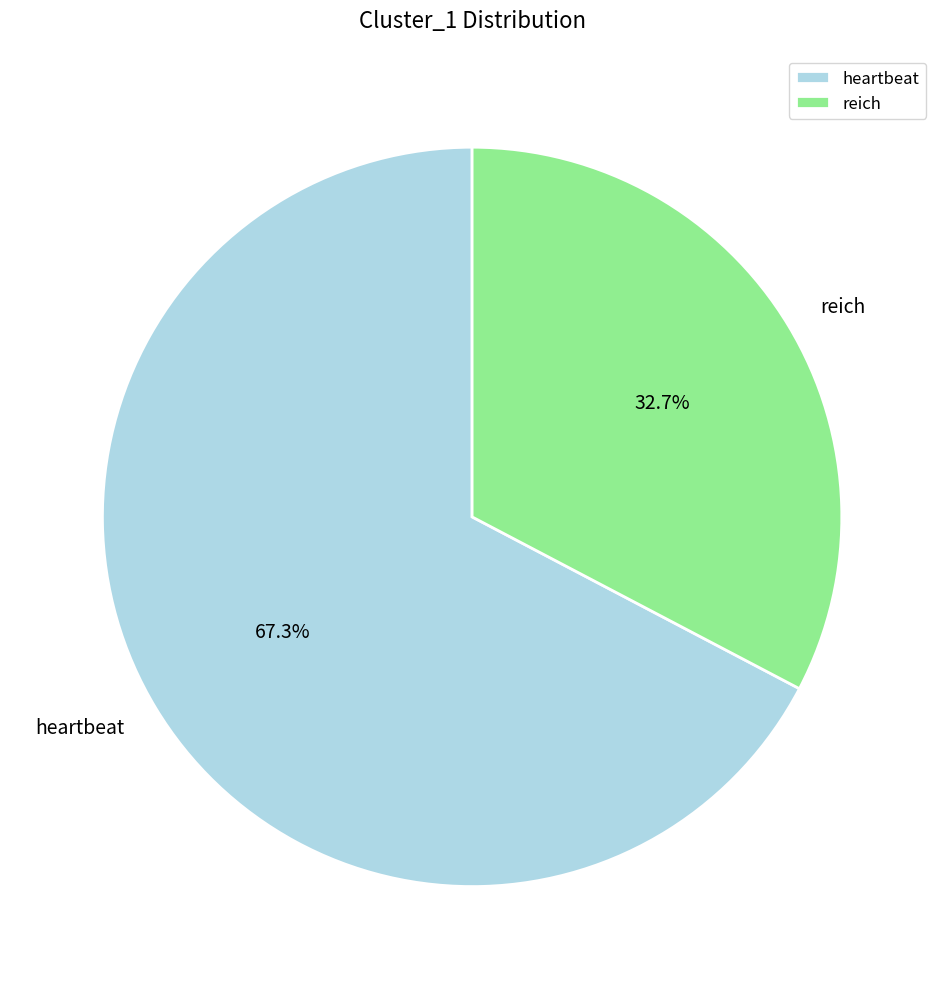

To the nearest percent, what is the difference between the largest and smallest slice percentages?

35%